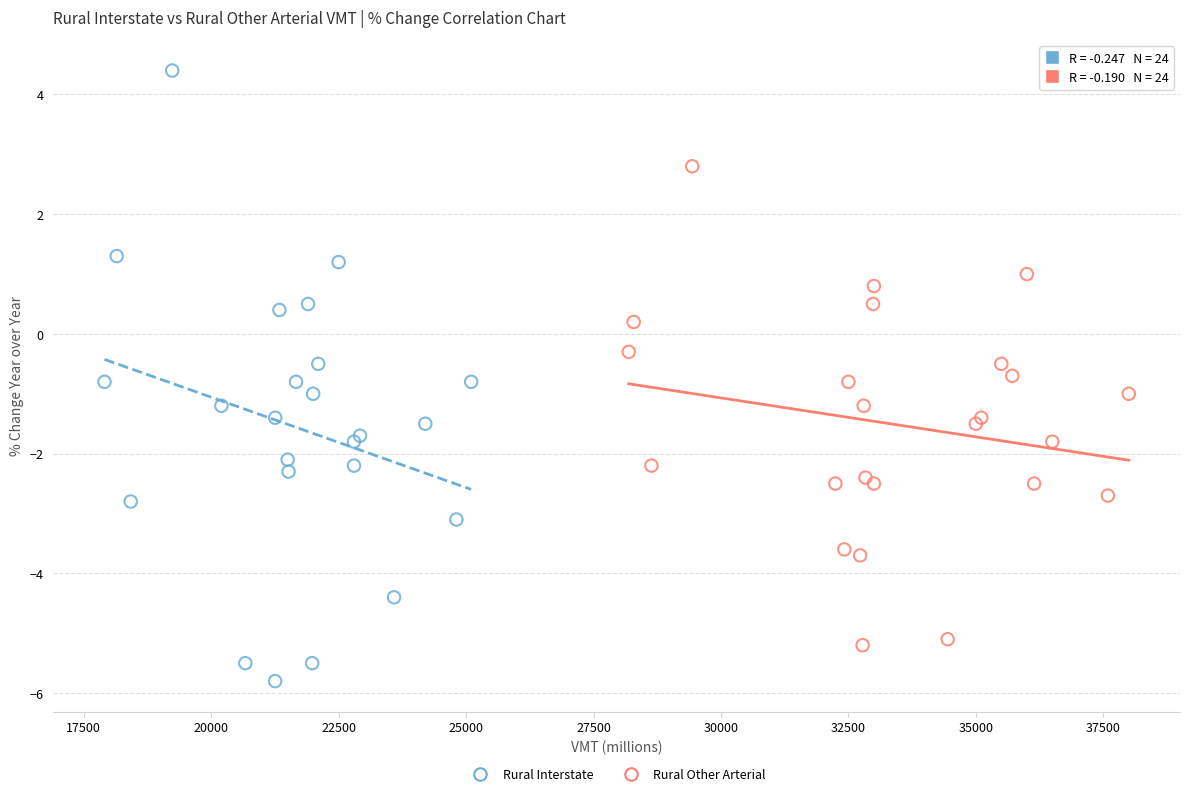

Which series contains the highest Y value?

Rural Interstate